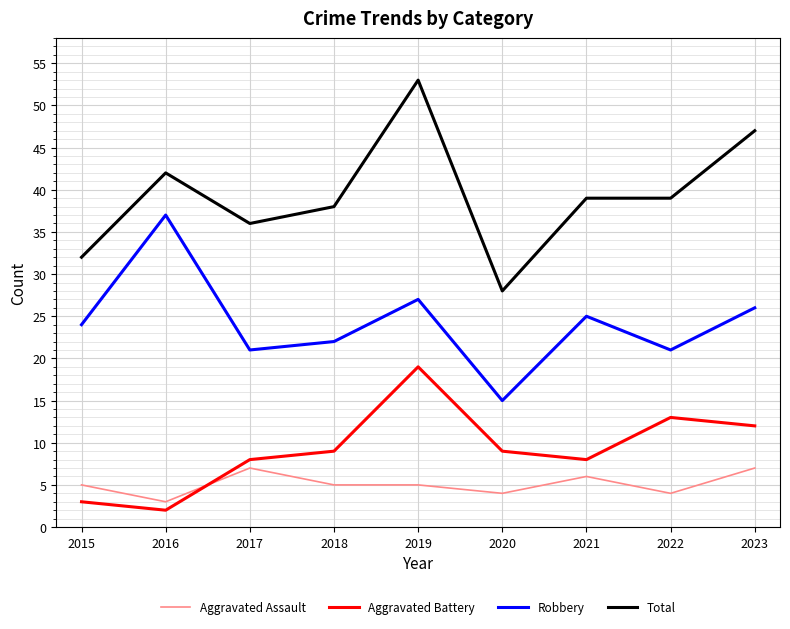

Does the chart have visible grid lines?

Yes